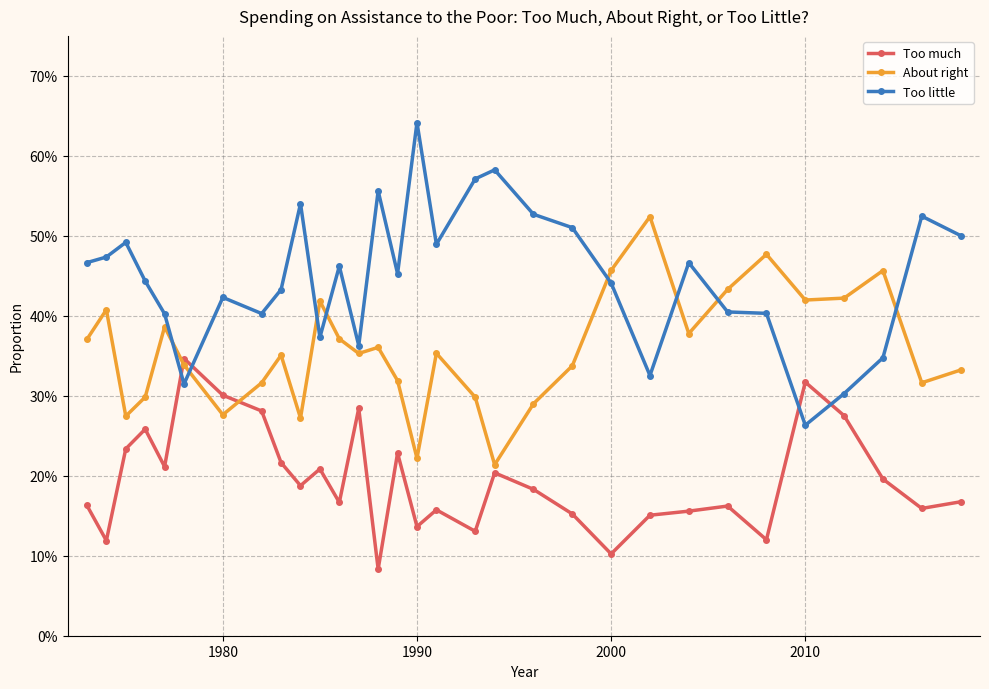

Does the chart have visible grid lines?

Yes